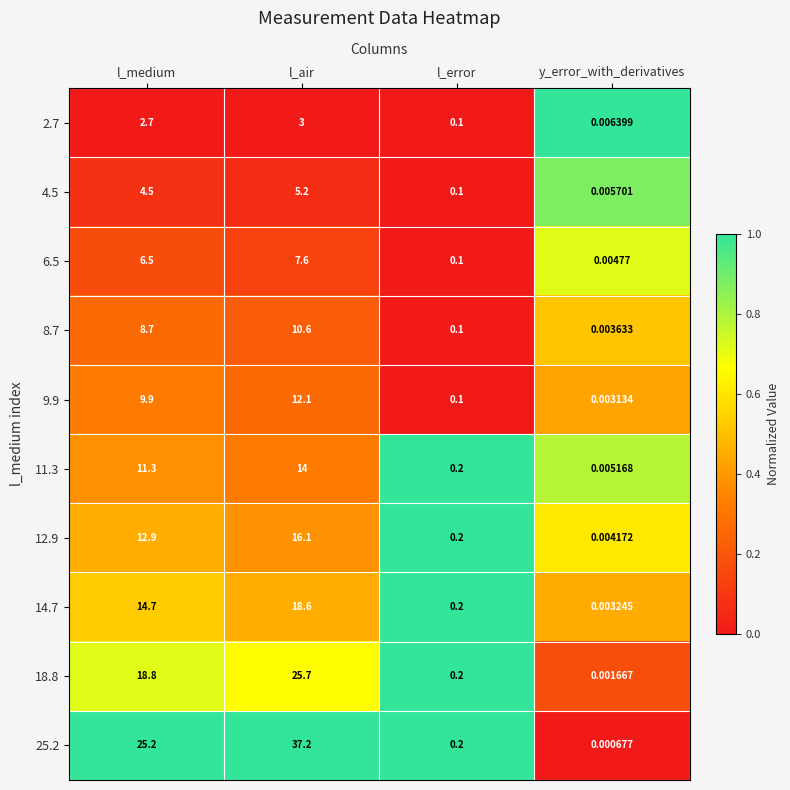

List the series in order of their peak value, highest first.

25.2, 18.8, 14.7, 12.9, 11.3, 9.9, 8.7, 6.5, 4.5, 2.7